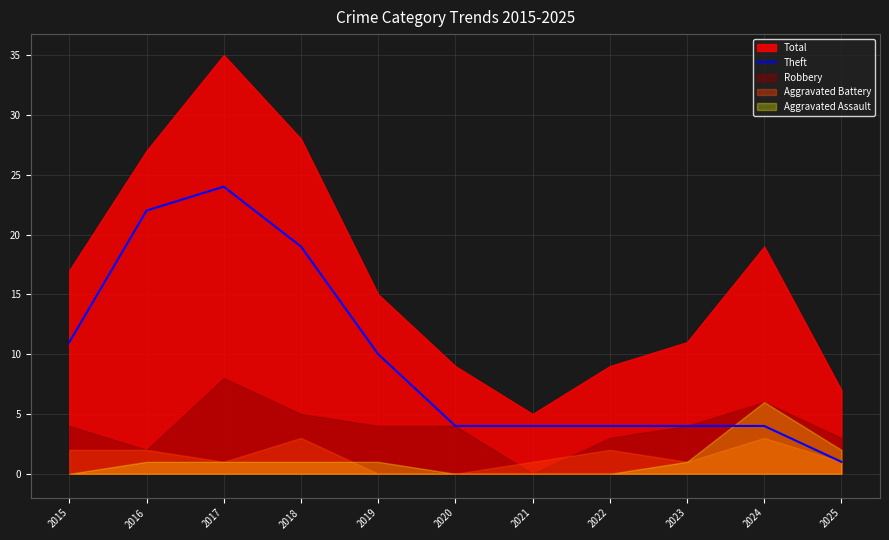

Which category has the lowest value in the Theft series?

2025